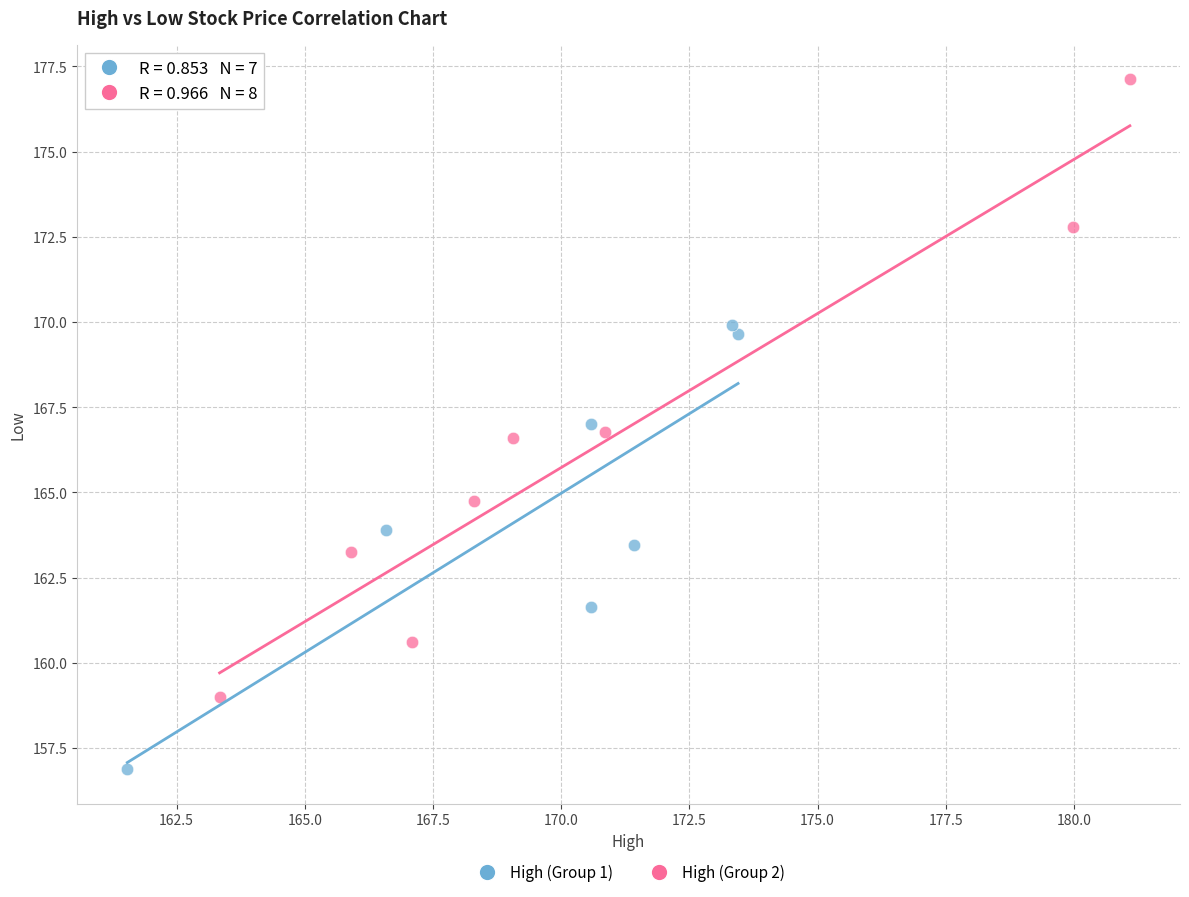

Which series contains the highest Y value?

High (Group 2)